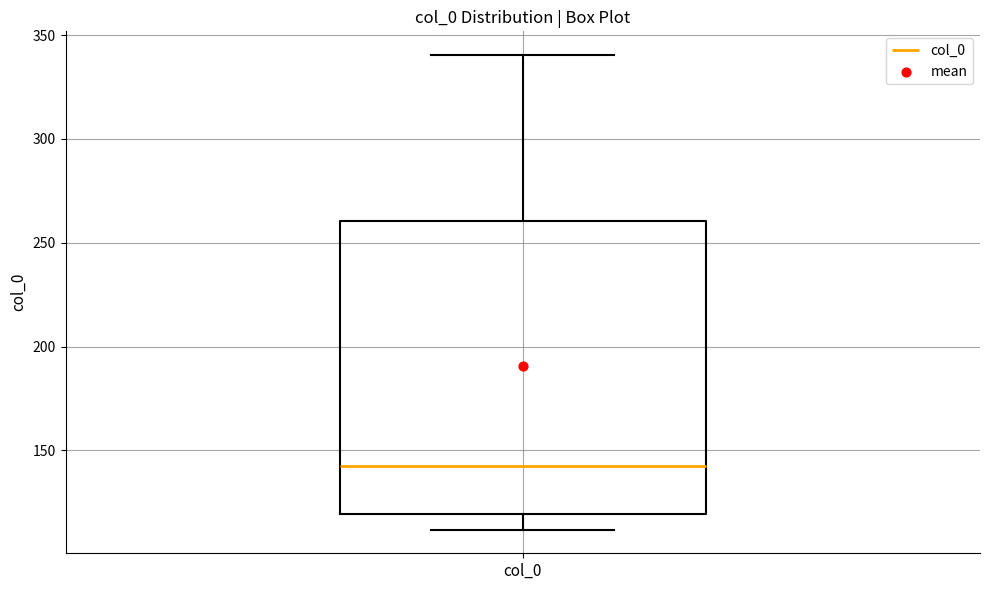

Read this box plot against the y-axis: the position of the median line, the range covered by the box, and the ends of both whiskers. The values are not printed on the chart, so give them approximately, as read against the axis.

median 140, box 120 to 260, whiskers 110 to 340